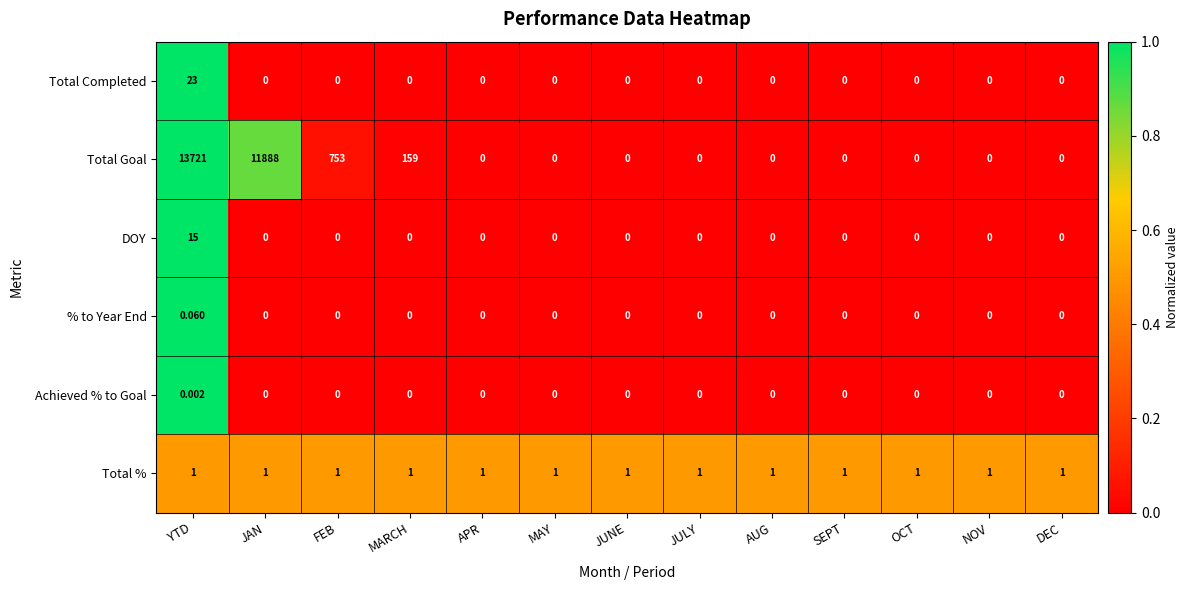

Which category has the highest value across all series?

YTD